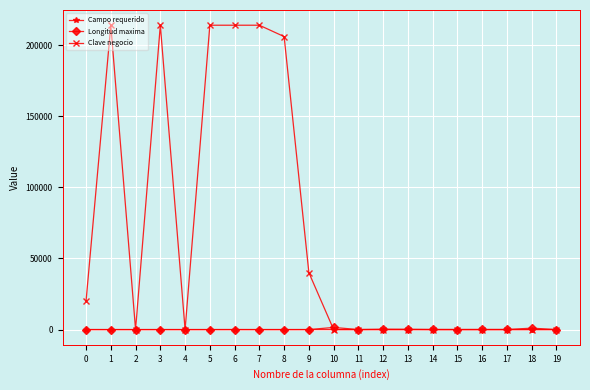

What are all the series names shown in the legend?

Campo requerido, Longitud maxima, Clave negocio